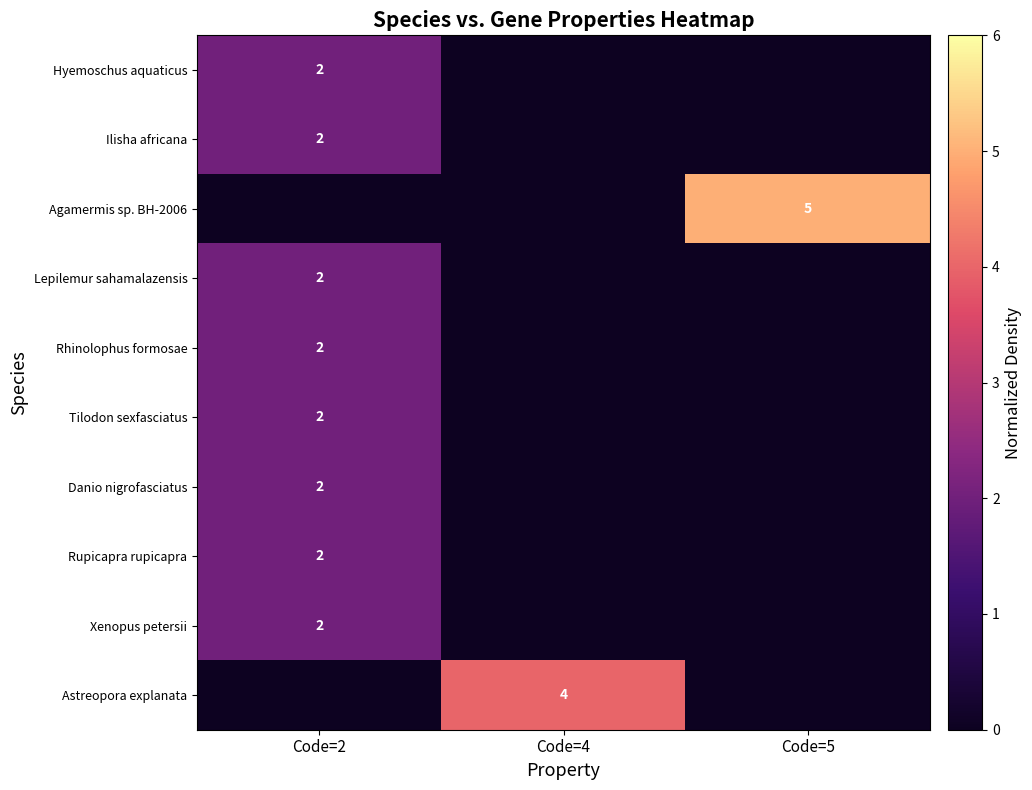

Reading right to left, transcribe all the data shown in this chart.

row_0: Code=5=0	Code=4=0	Code=2=2
row_1: Code=5=0	Code=4=0	Code=2=2
row_2: Code=5=5	Code=4=0	Code=2=0
row_3: Code=5=0	Code=4=0	Code=2=2
row_4: Code=5=0	Code=4=0	Code=2=2
row_5: Code=5=0	Code=4=0	Code=2=2
row_6: Code=5=0	Code=4=0	Code=2=2
row_7: Code=5=0	Code=4=0	Code=2=2
row_8: Code=5=0	Code=4=0	Code=2=2
row_9: Code=5=0	Code=4=4	Code=2=0